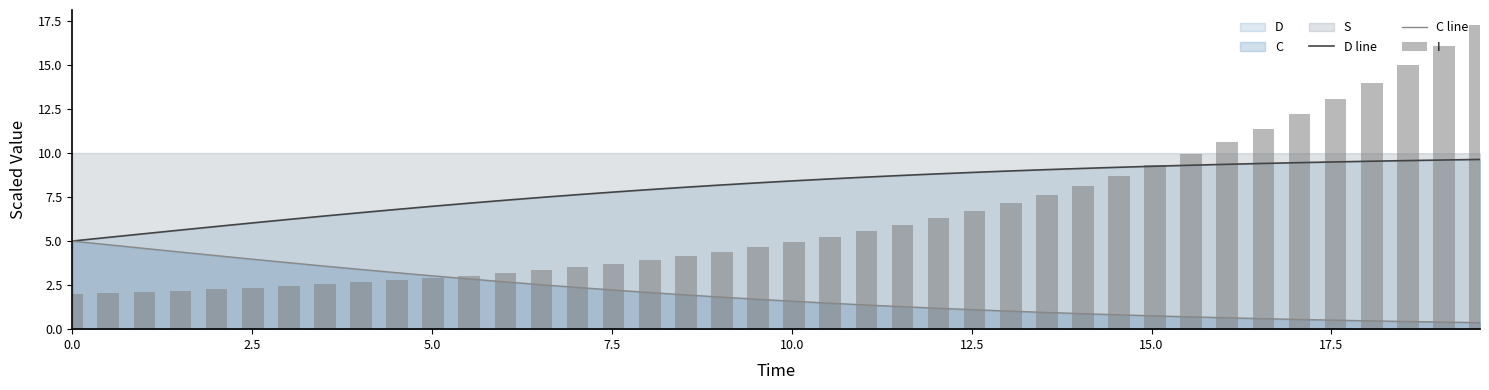

How many groups of bars are there?

40